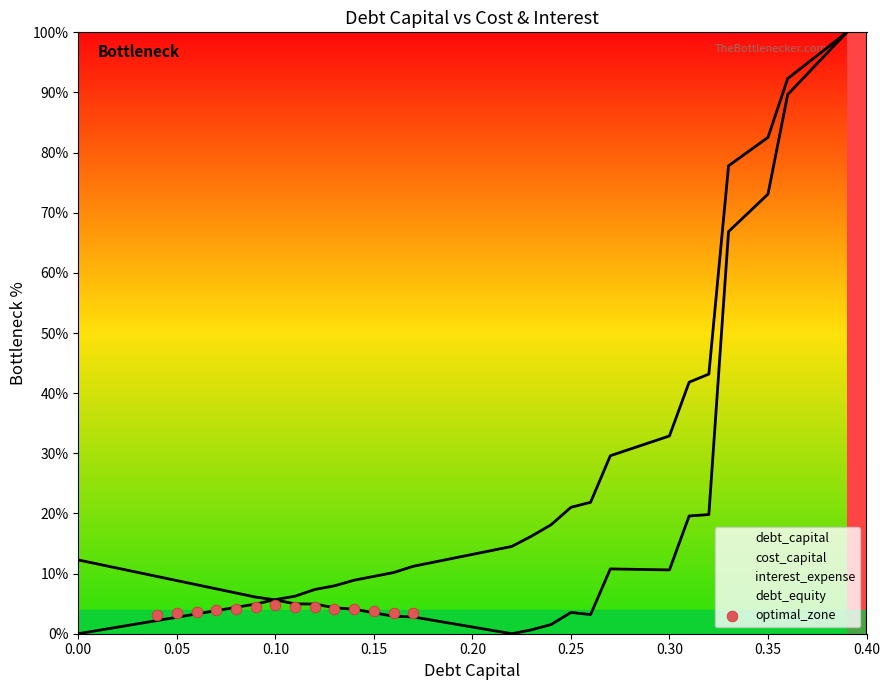

Between 0.35 and 11, which is larger?

0.35